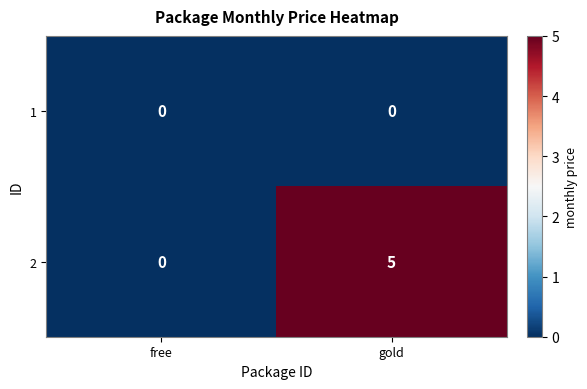

List the series in order of their peak value, highest first.

2, 1